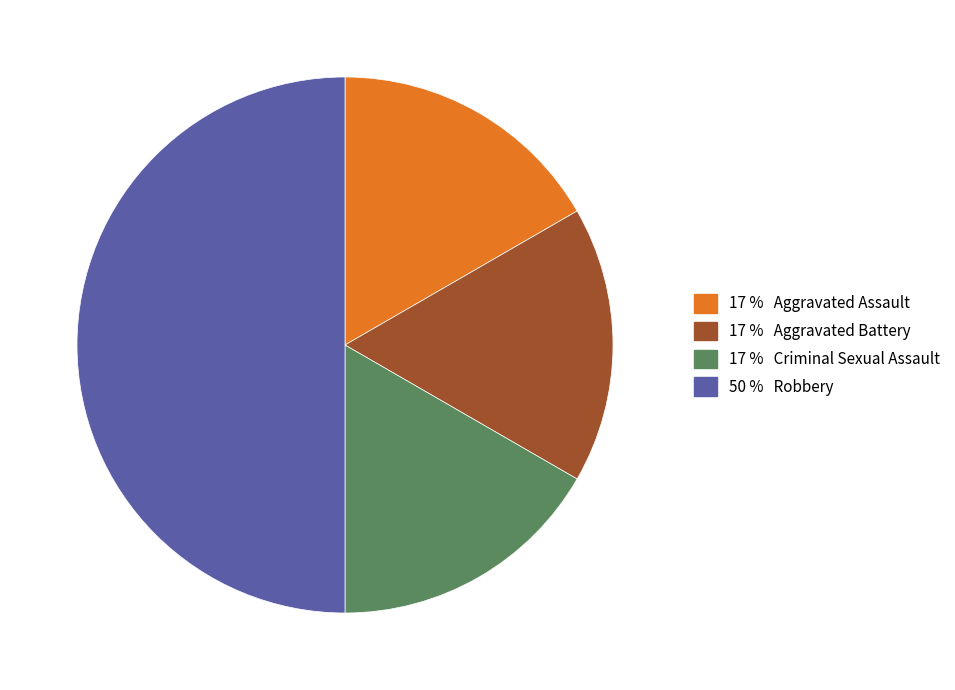

How many slices are in this pie chart?

4